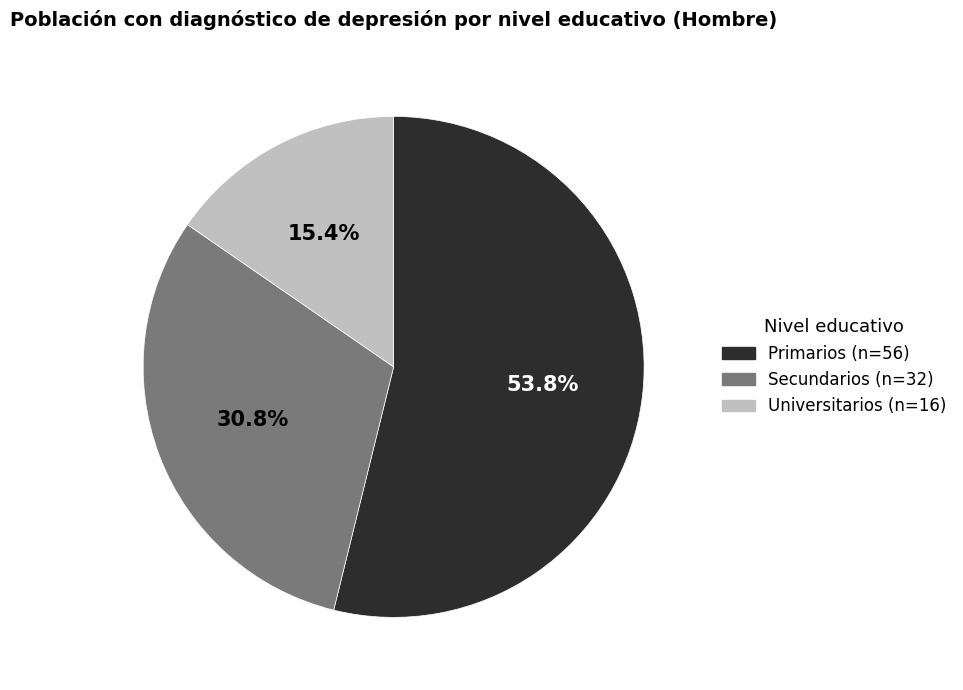

How many segments does this pie chart have?

3